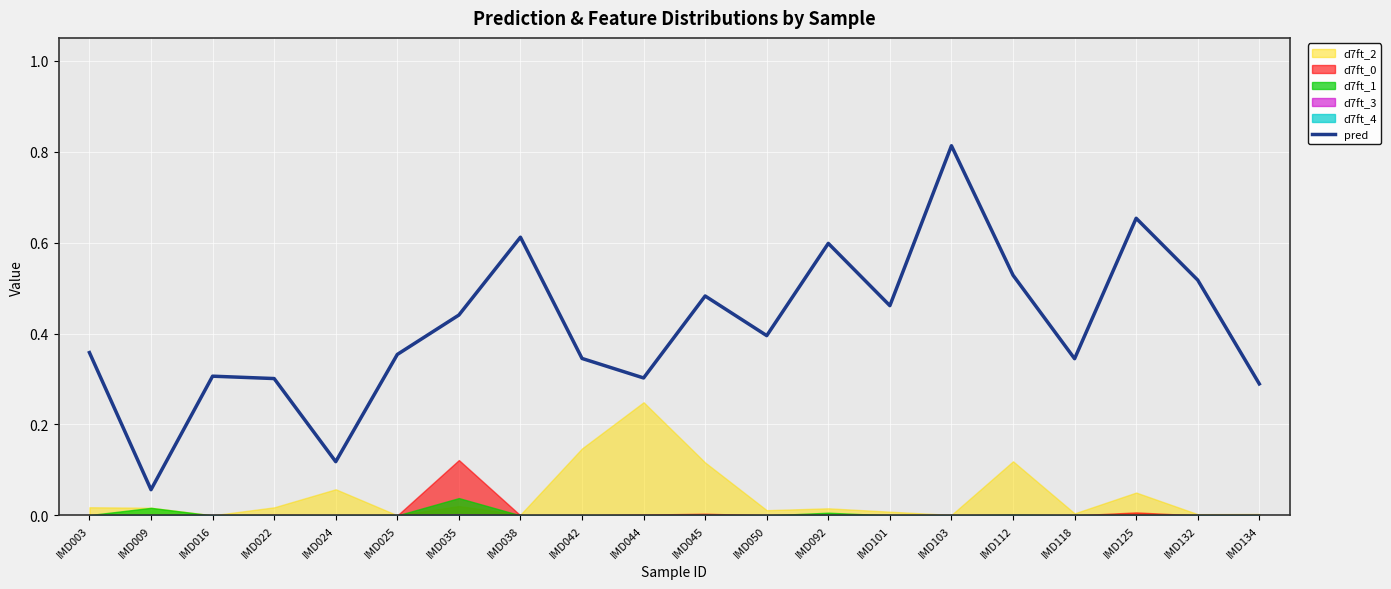

Reading left to right, transcribe all the data shown in this chart.

IMD003=0.4	IMD009=0.1	IMD016=0.3	IMD022=0.3	IMD024=0.1	IMD025=0.4	IMD035=0.4	IMD038=0.6	IMD042=0.3	IMD044=0.3	IMD045=0.5	IMD050=0.4	IMD092=0.6	IMD101=0.5	IMD103=0.8	IMD112=0.5	IMD118=0.3	IMD125=0.7	IMD132=0.5	IMD134=0.3